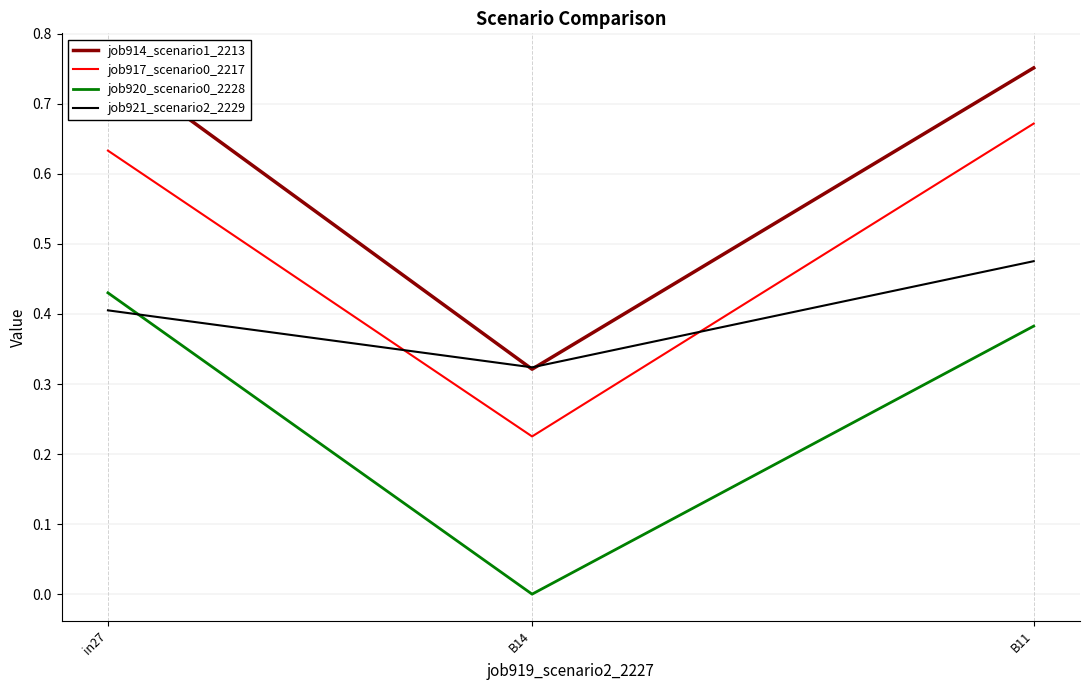

What are all the series names shown in the legend?

job914_scenario1_2213, job917_scenario0_2217, job920_scenario0_2228, job921_scenario2_2229